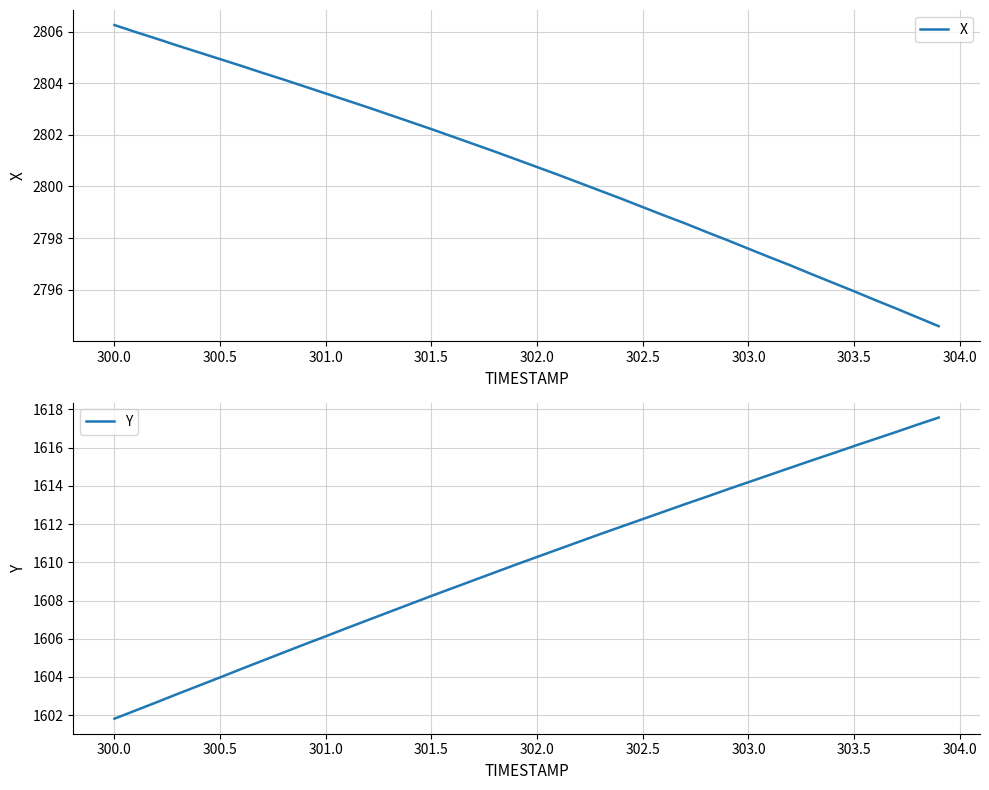

List the series in order of their peak value, lowest first.

Y, X